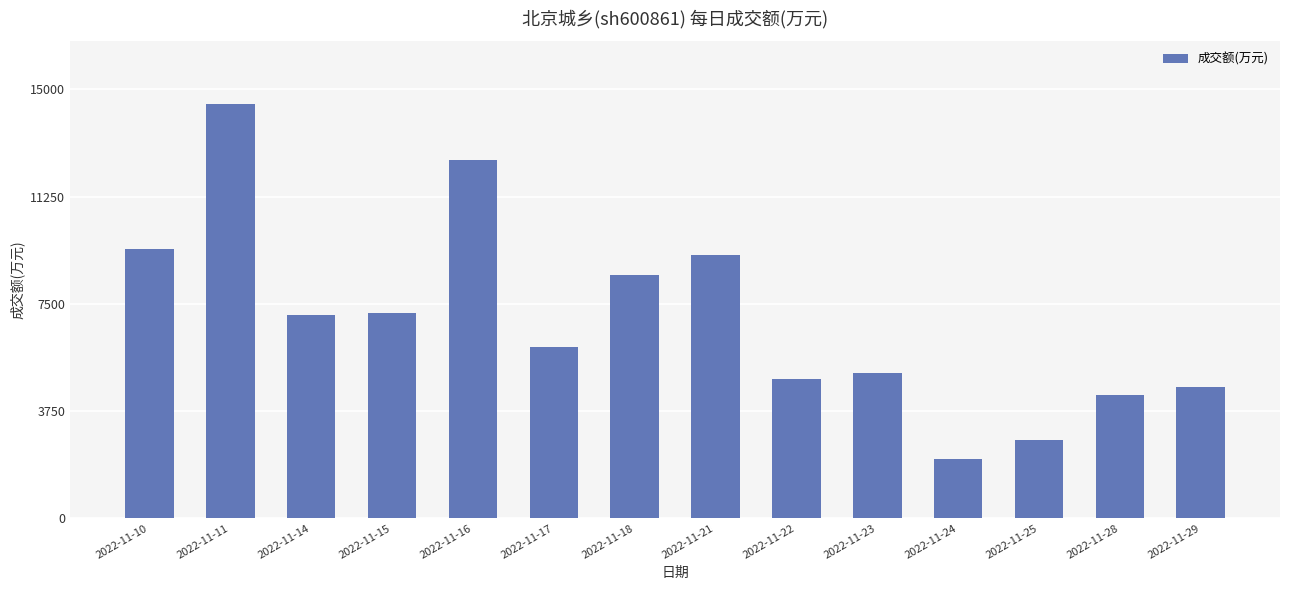

What is the difference between the maximum and minimum values?

12431